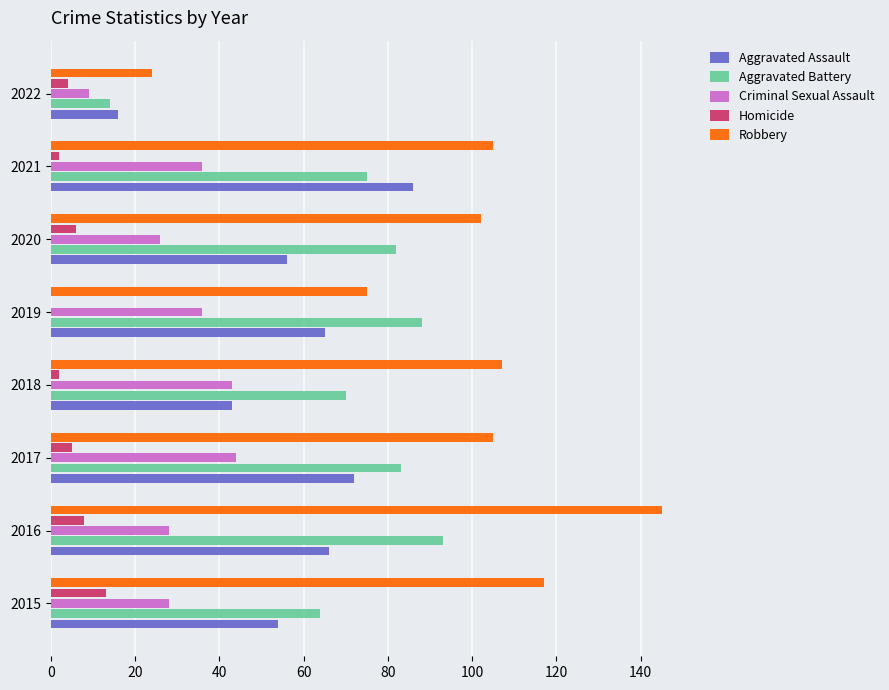

The Criminal Sexual Assault series shows 68 at 2017. True or false?

False